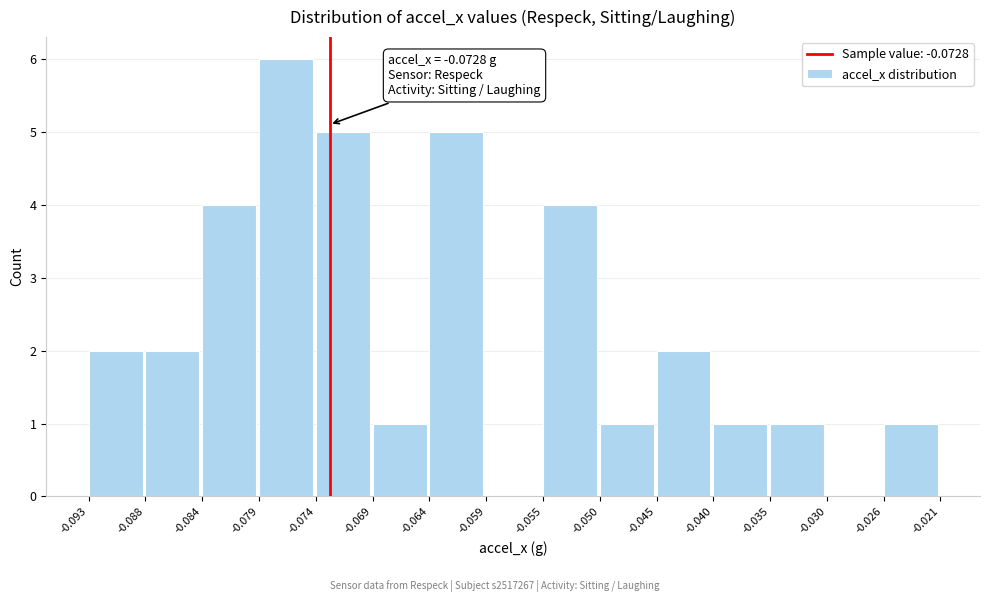

Which range on the x-axis has the tallest bar?

-0.079 to -0.074